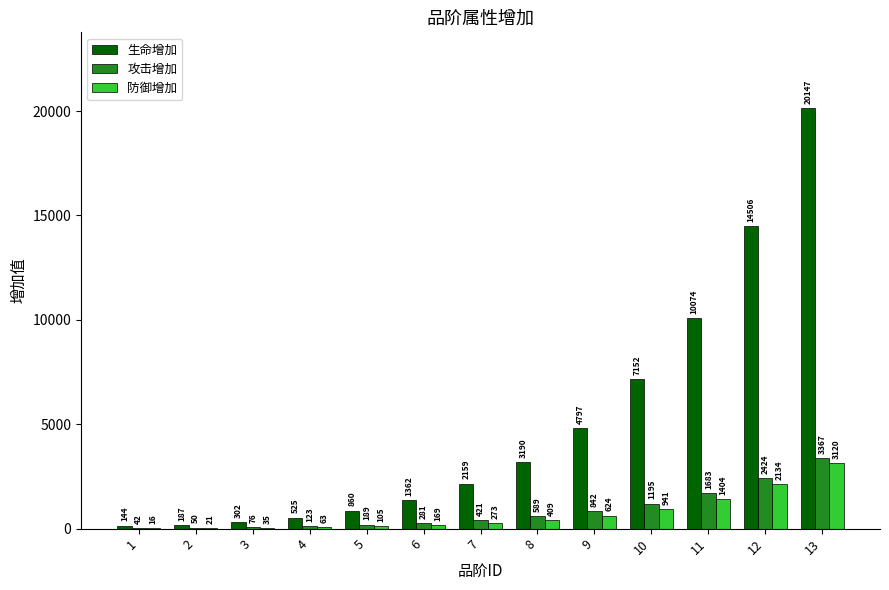

Count the number of data series in this chart.

3